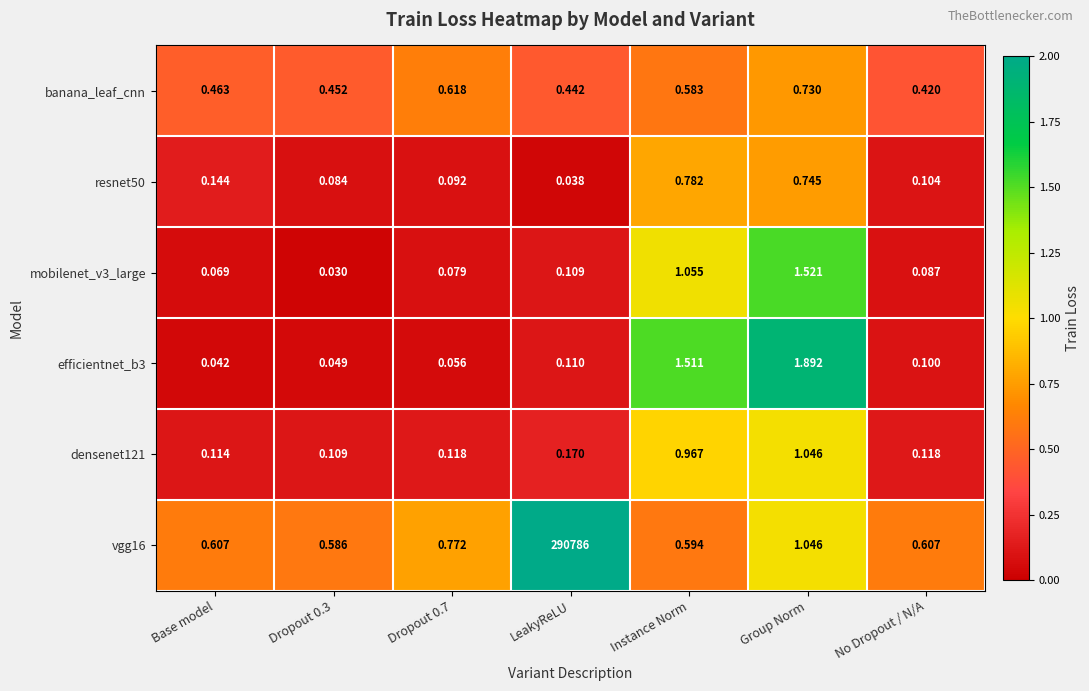

At which category is the sum across all series the highest?

LeakyReLU